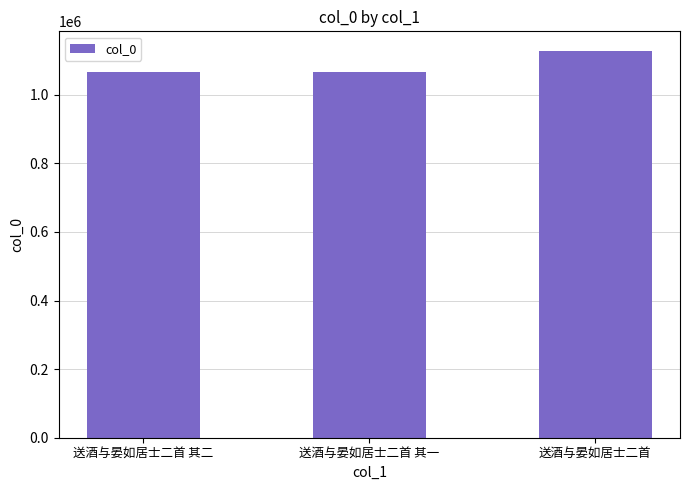

The value at 送酒与晏如居士二首 其一 is 1067444. True or false?

True